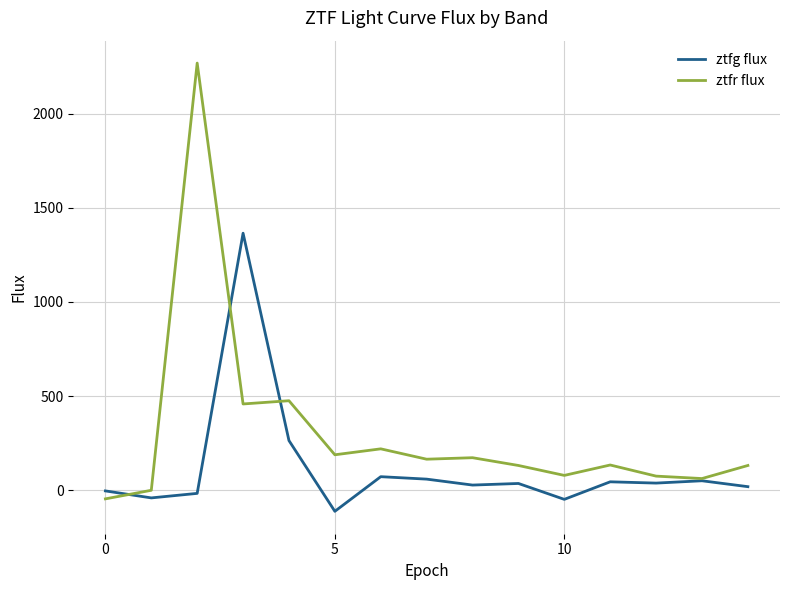

Which series has the widest spread of values?

ztfr flux